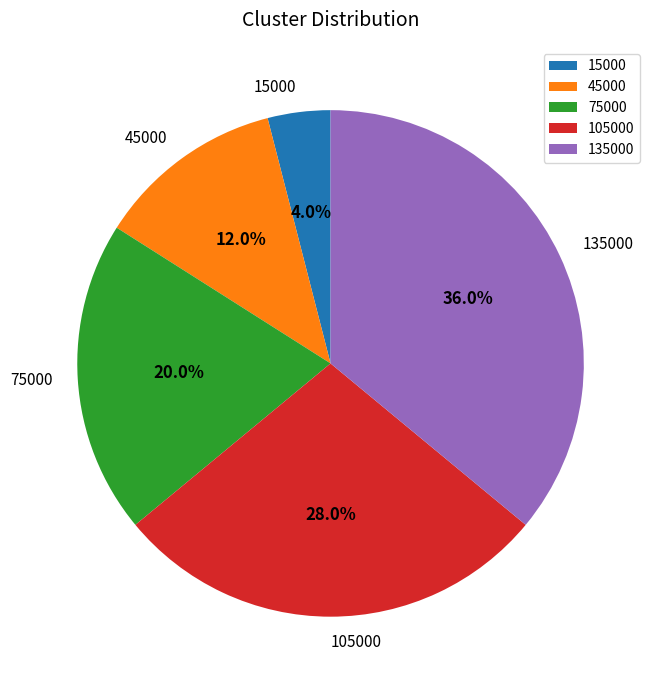

Rank the categories by value from highest to lowest.

135000, 105000, 75000, 45000, 15000